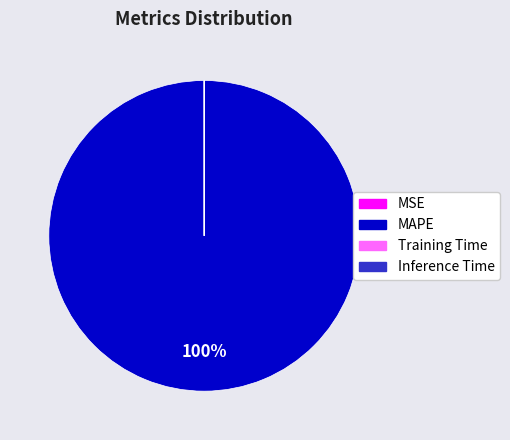

Is there any slice that represents more than half of the pie?

Yes